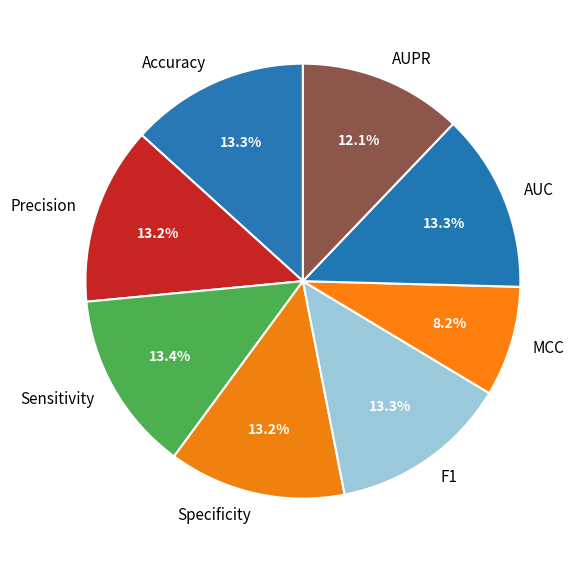

Do Specificity and F1 together represent more than half of the pie?

No